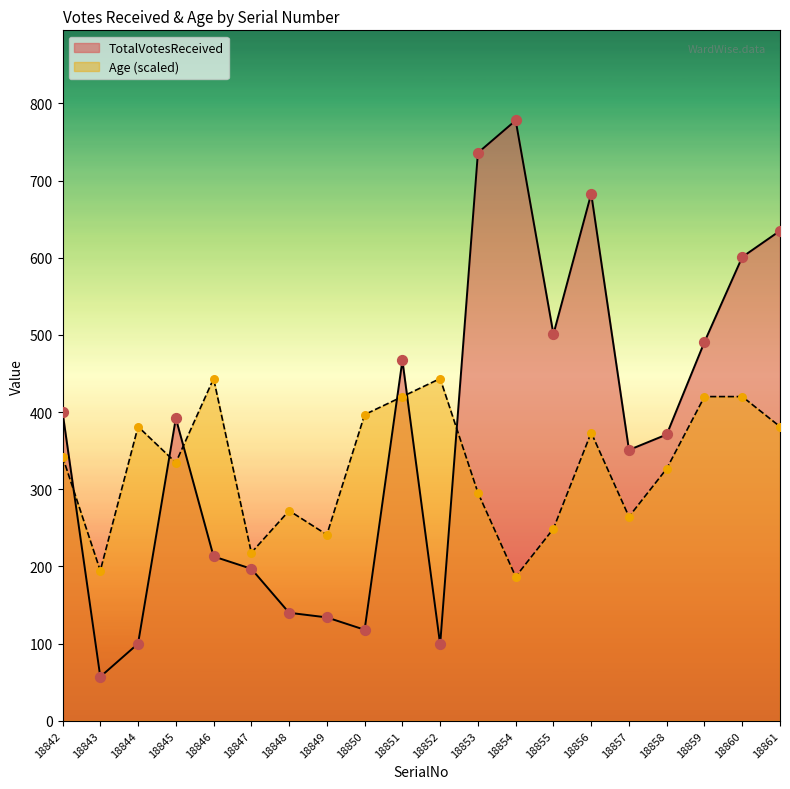

Which series reaches the maximum Y coordinate?

TotalVotesReceived